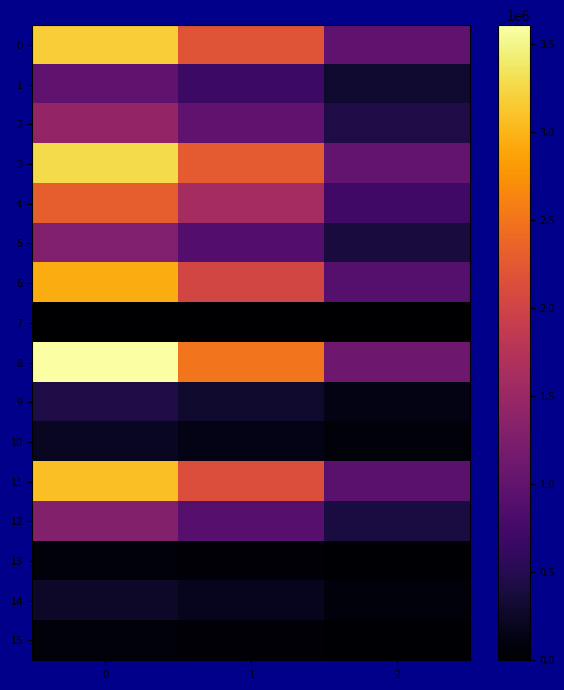

What is the total value across all series at 0?

24419728